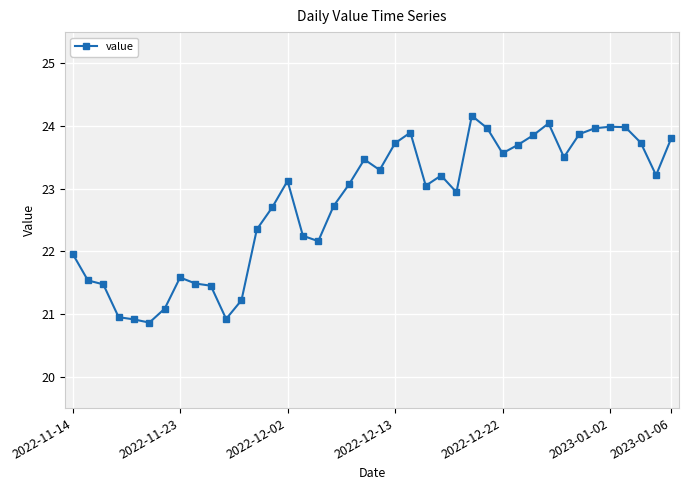

True or false: there are more than 0 points higher than both neighbors.

True